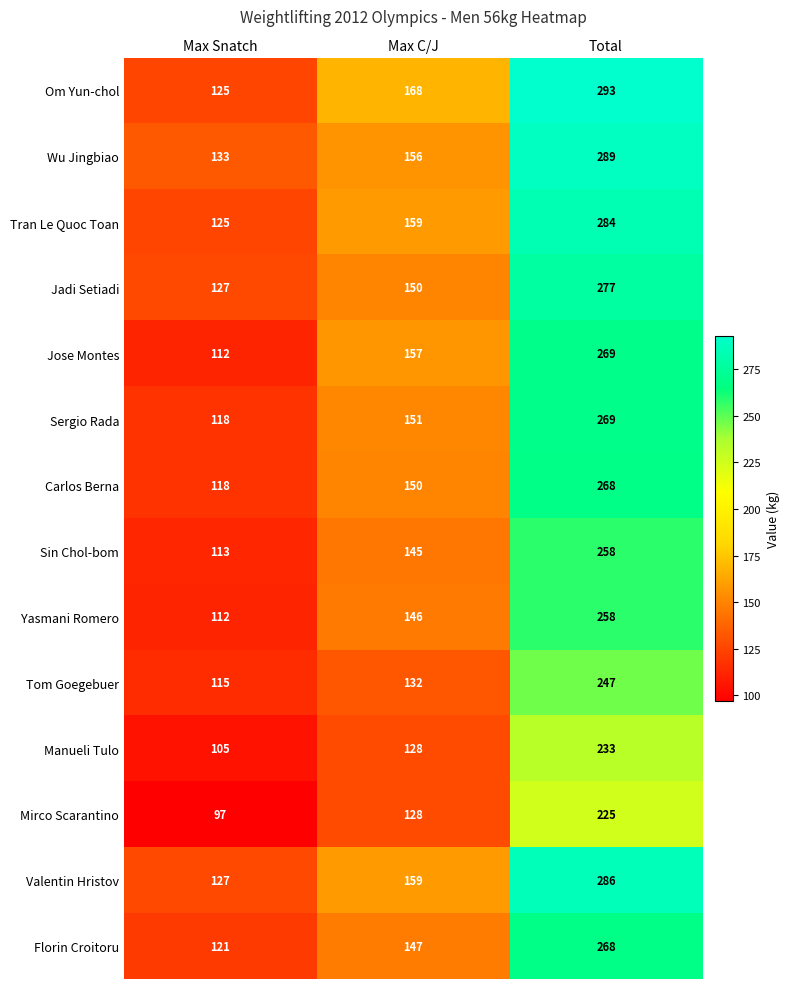

List the labels in order of Sergio Rada value, smallest first.

Max Snatch, Max C/J, Total